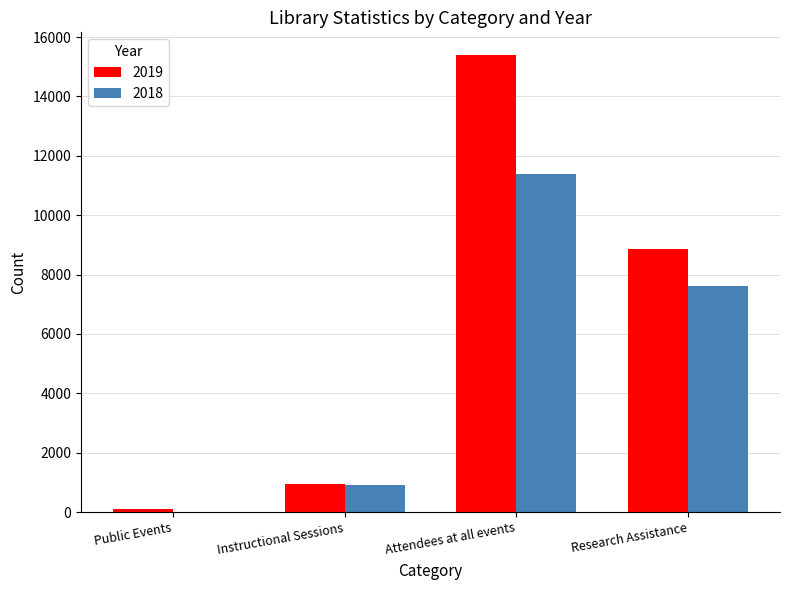

The value of 2018 at Research Assistance is 7603. True or false?

True